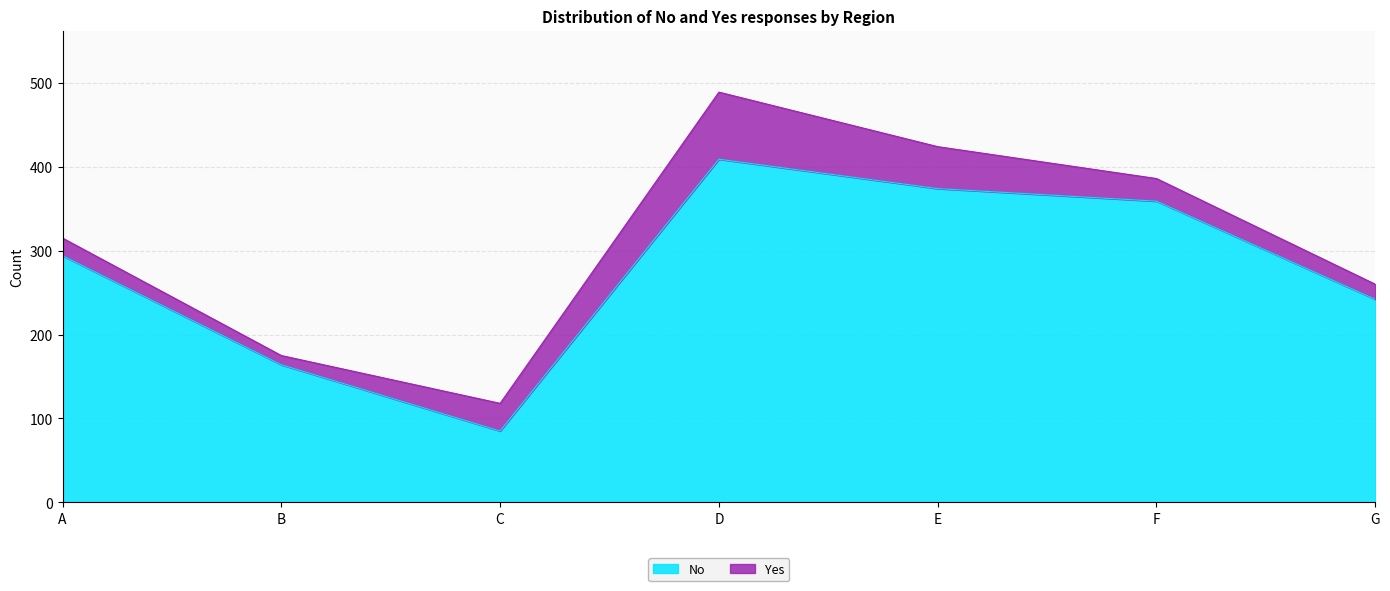

What is the difference between the values at D and E?

35